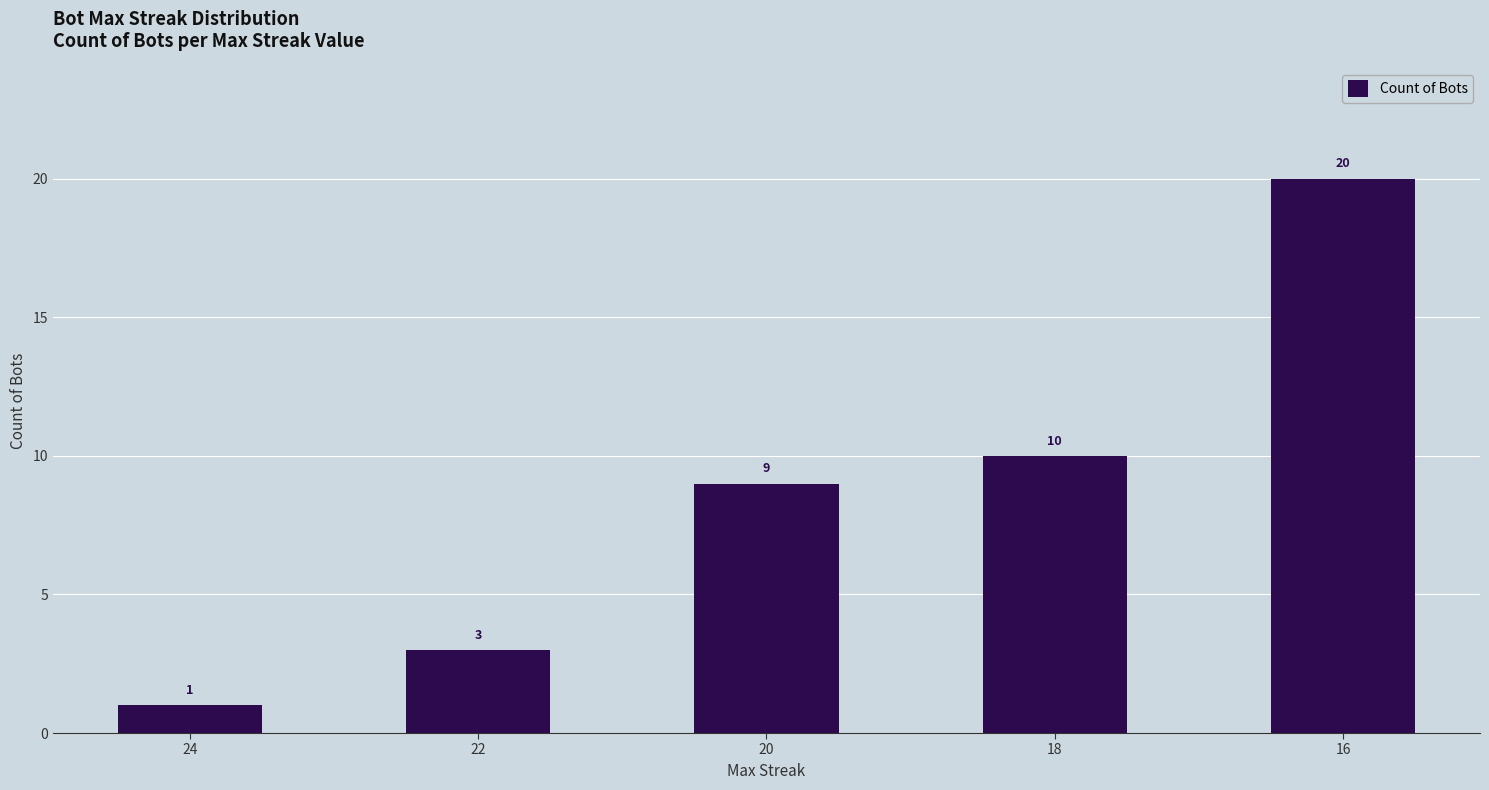

The value at 16 is 34. True or false?

False